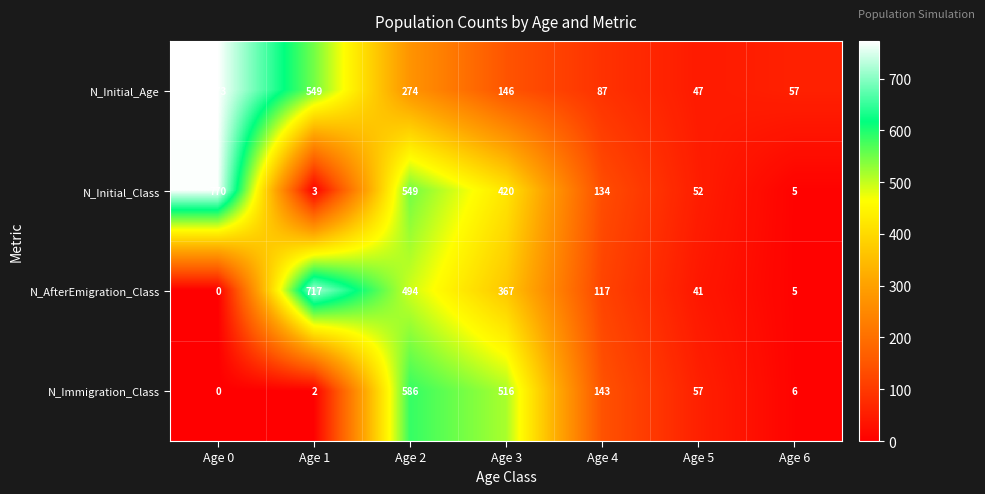

What is the average value of the N_AfterEmigration_Class series?

249